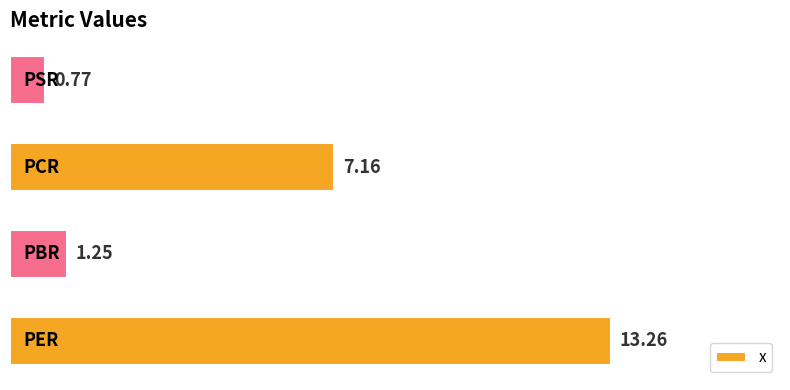

What is the difference between the maximum and minimum values?

12.5